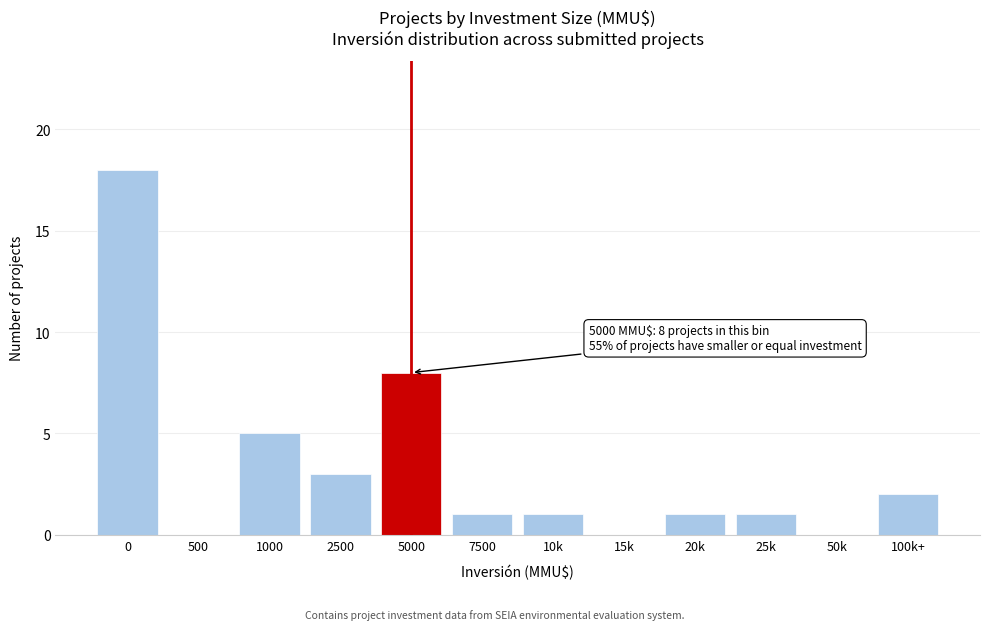

Reading left to right, list all the values displayed in this chart.

0=18	500=0	1000=5	2500=3	5000=8	7500=1	10k=1	15k=0	20k=1	25k=1	50k=0	100k+=2